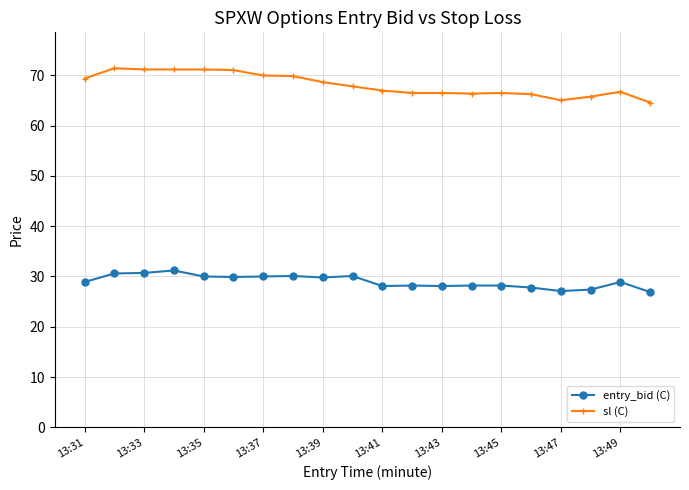

What is the maximum value shown in the chart?

71.4